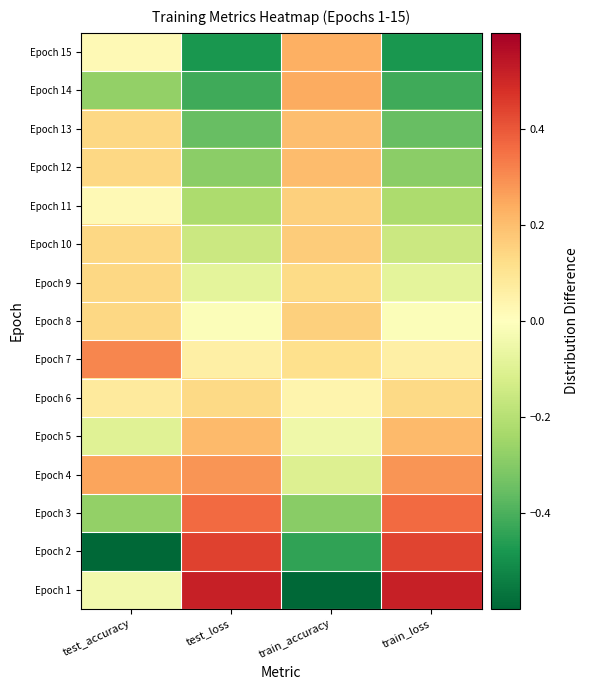

At which category is the sum across all series the highest?

test_accuracy